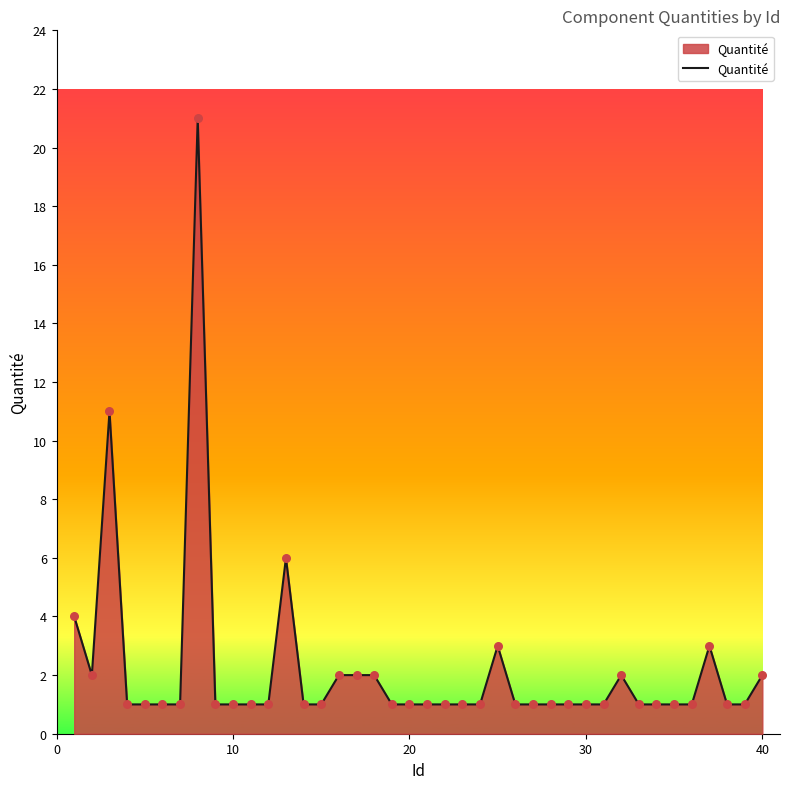

What is the greatest value displayed?

21